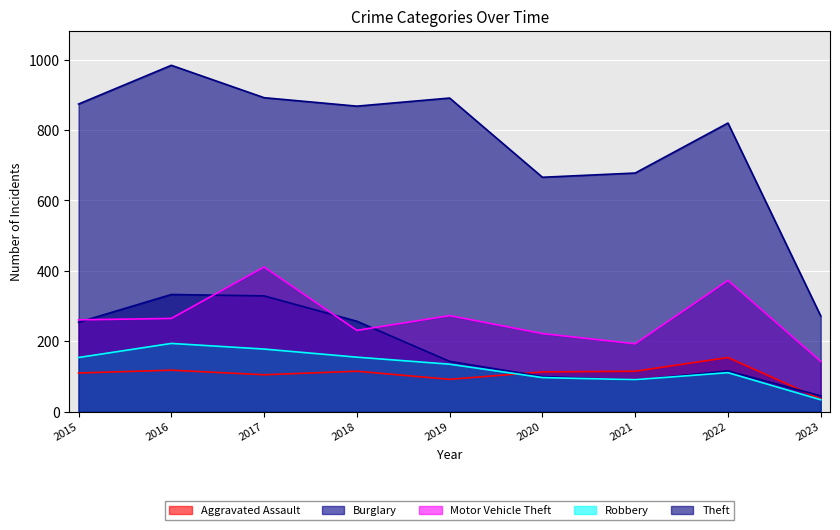

What is the minimum value shown in the chart?

34